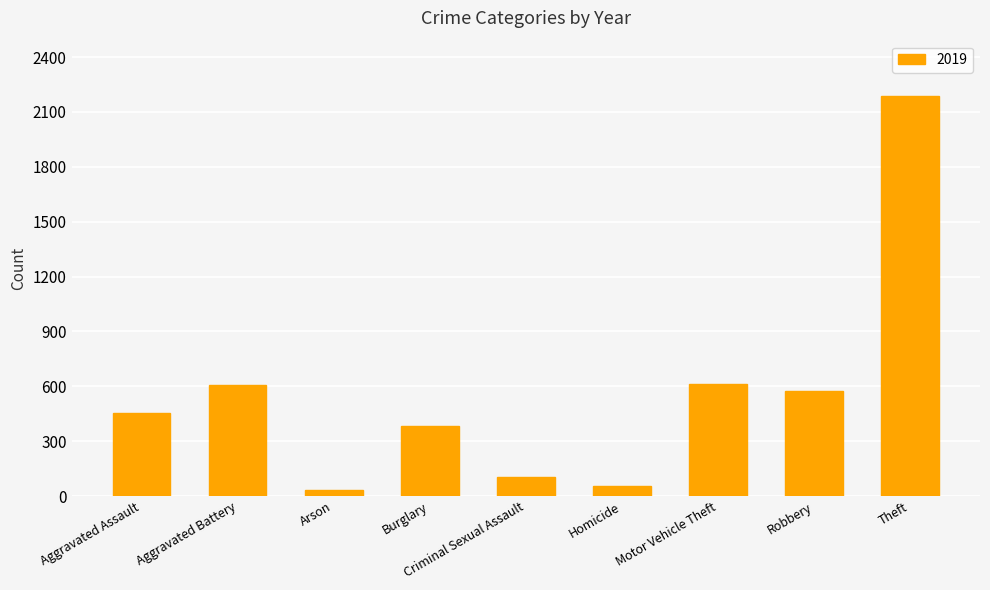

What is the difference between the maximum and minimum values?

2158